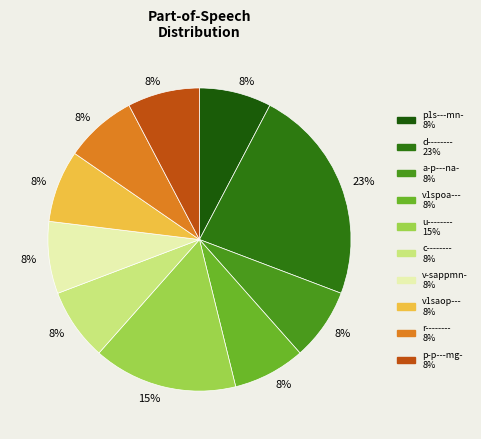

How many segments does this pie chart have?

10